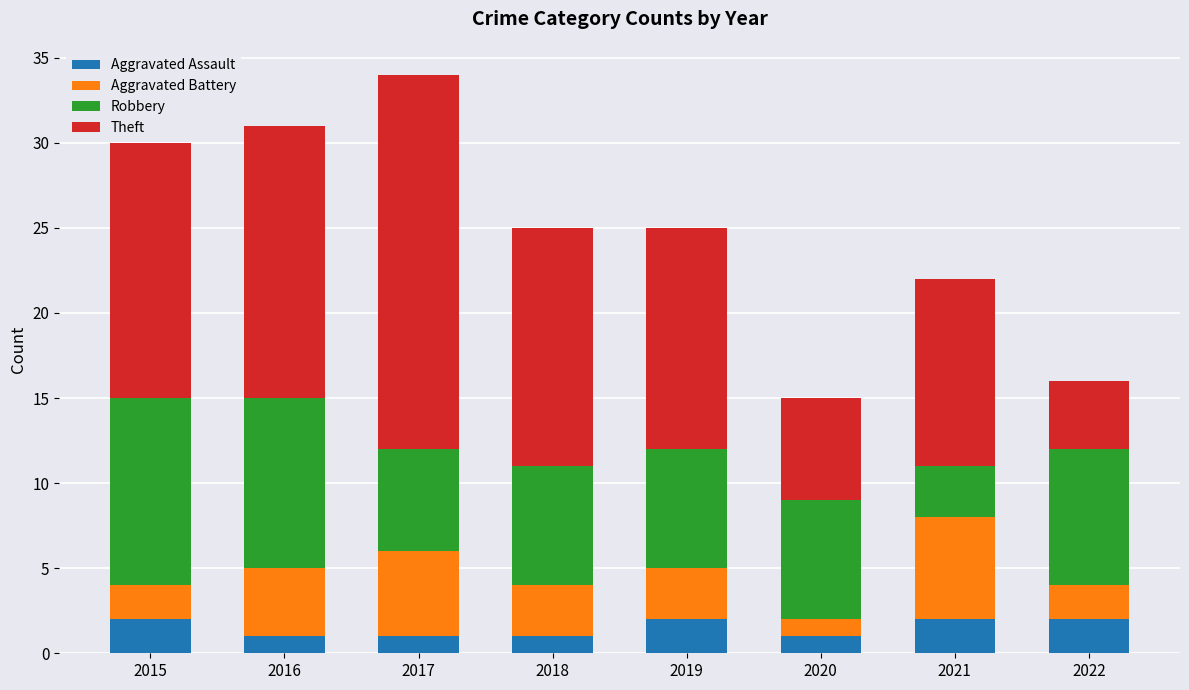

How many data points in Aggravated Assault are less than 2?

4